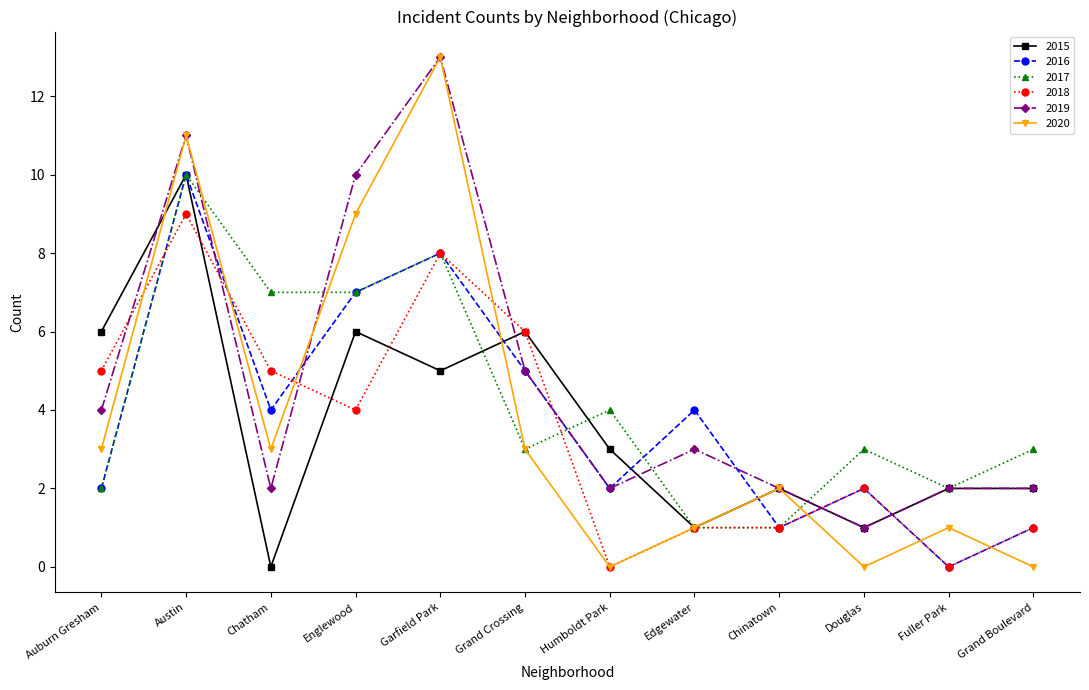

Does the chart have visible grid lines?

No